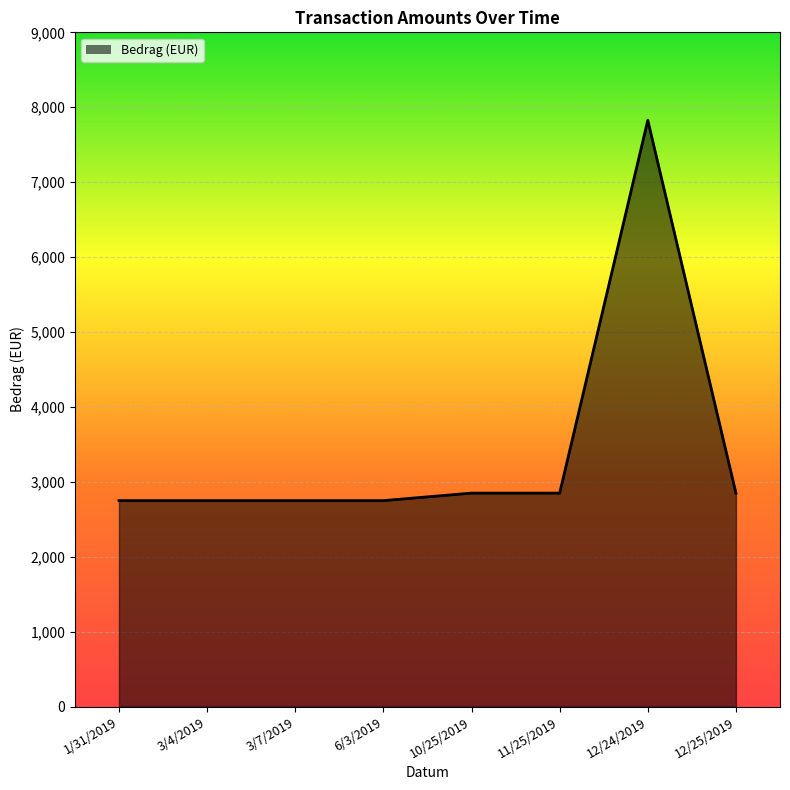

What is the maximum value shown in the chart?

7826